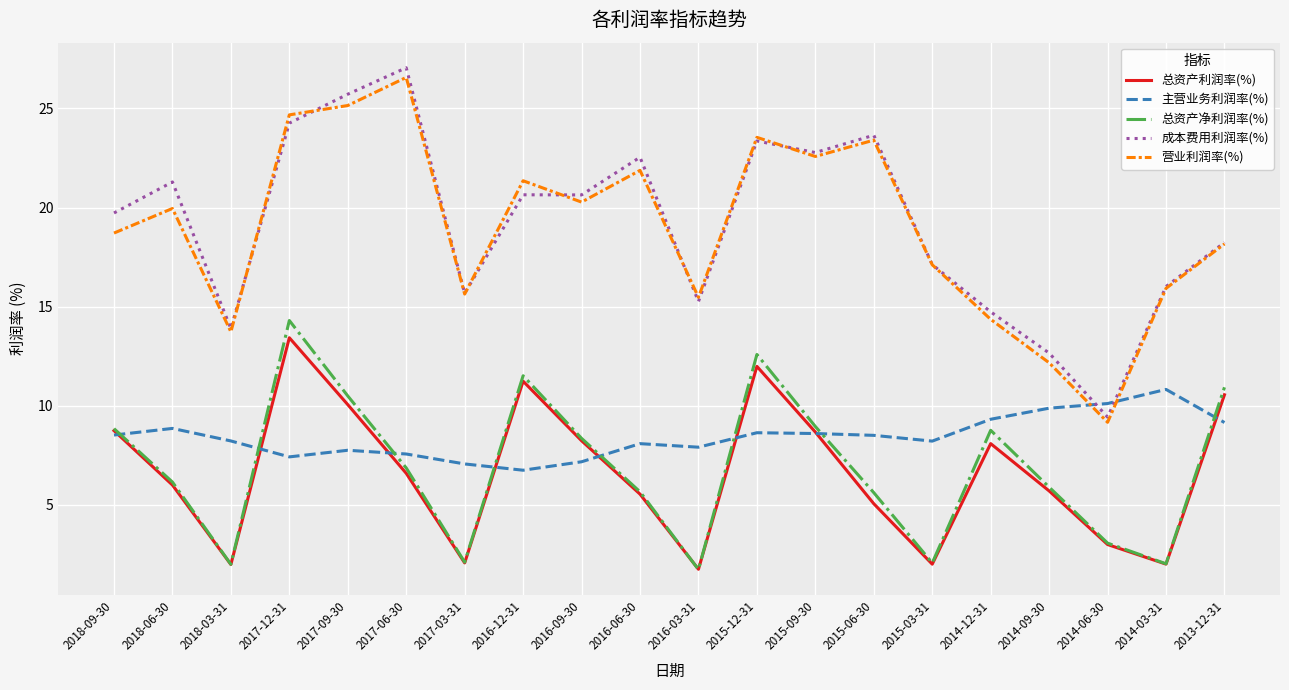

The value of 总资产利润率(%) at 2017-06-30 is 6.6. True or false?

True